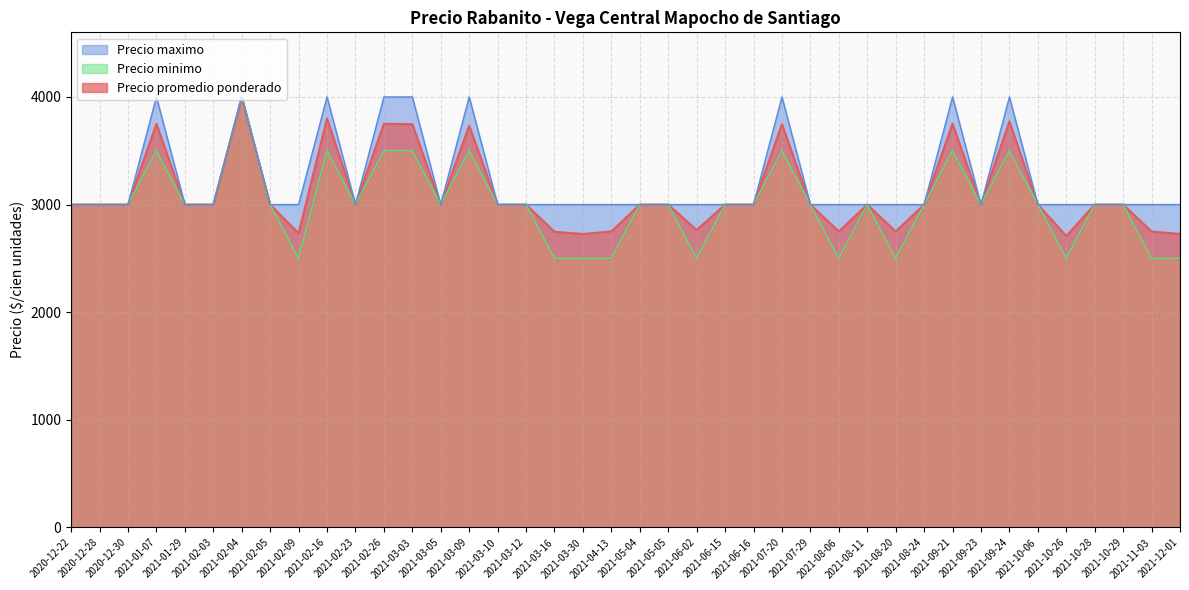

Rank the categories by Precio maximo value from lowest to highest.

2020-12-22, 2020-12-28, 2020-12-30, 2021-01-29, 2021-02-03, 2021-02-05, 2021-02-09, 2021-02-23, 2021-03-05, 2021-03-10, 2021-03-12, 2021-03-16, 2021-03-30, 2021-04-13, 2021-05-04, 2021-05-05, 2021-06-02, 2021-06-15, 2021-06-16, 2021-07-29, 2021-08-06, 2021-08-11, 2021-08-20, 2021-08-24, 2021-09-23, 2021-10-06, 2021-10-26, 2021-10-28, 2021-10-29, 2021-11-03, 2021-12-01, 2021-01-07, 2021-02-04, 2021-02-16, 2021-02-26, 2021-03-03, 2021-03-09, 2021-07-20, 2021-09-21, 2021-09-24